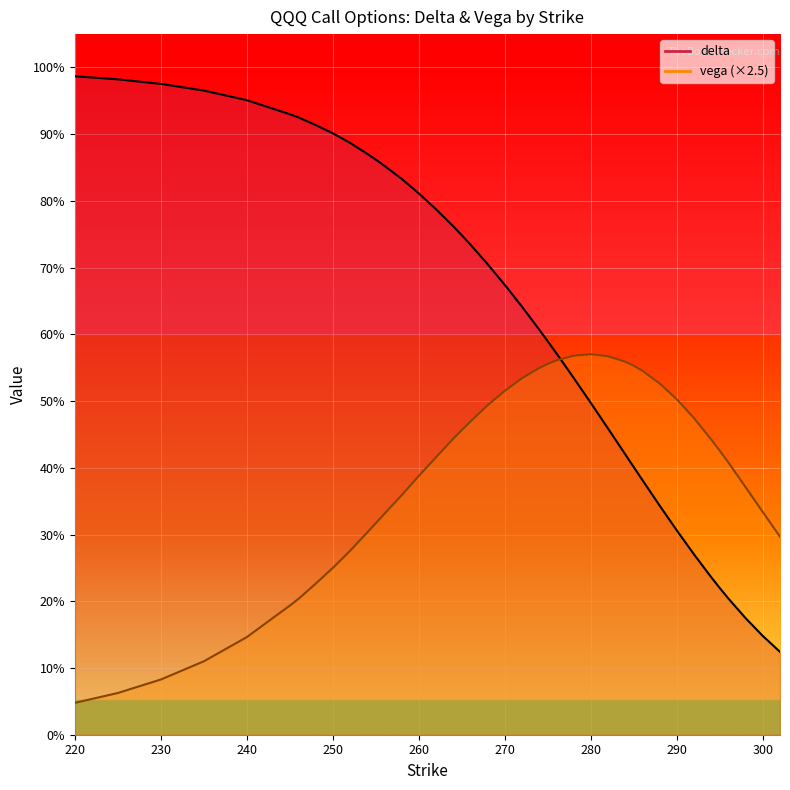

How many interior local peaks does the vega series have?

1